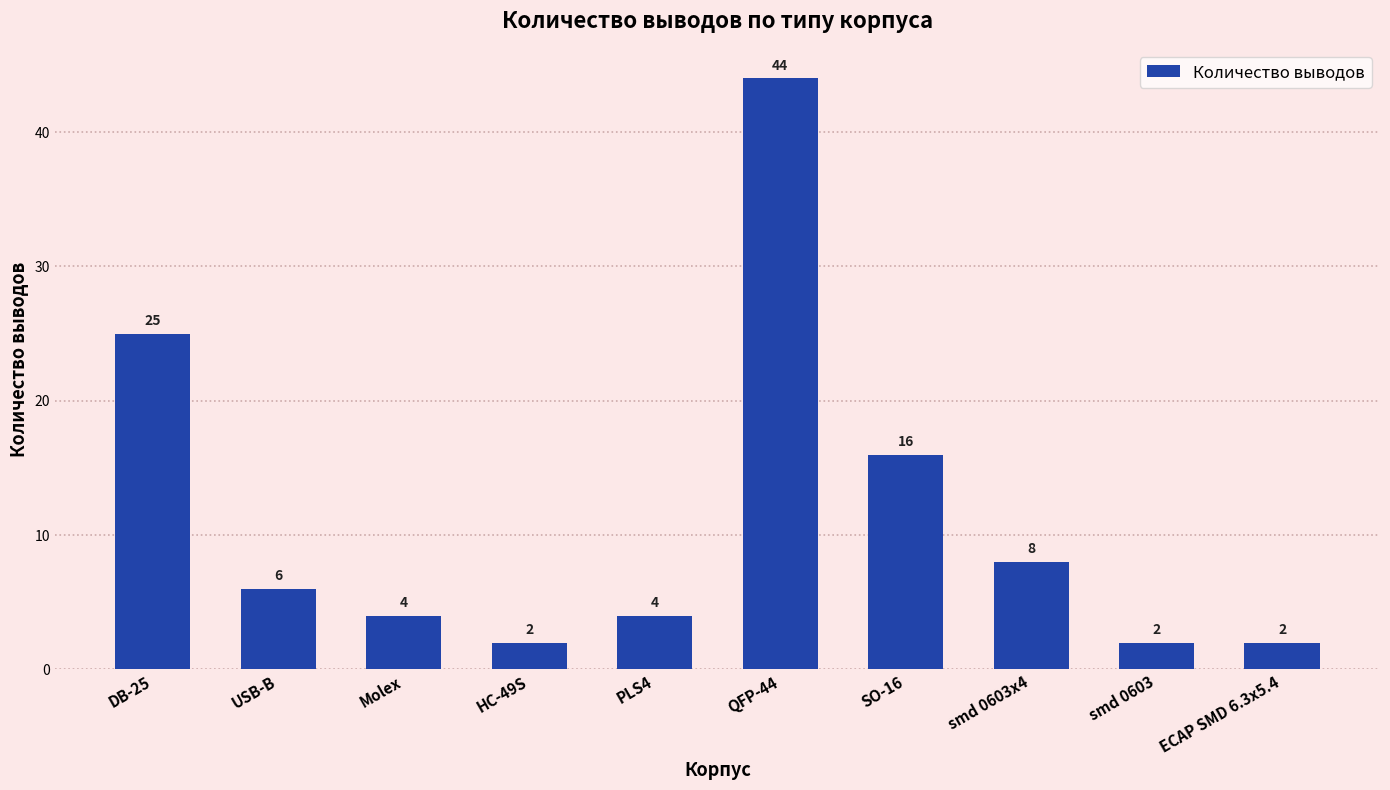

At which label is the value closest to 23?

DB-25